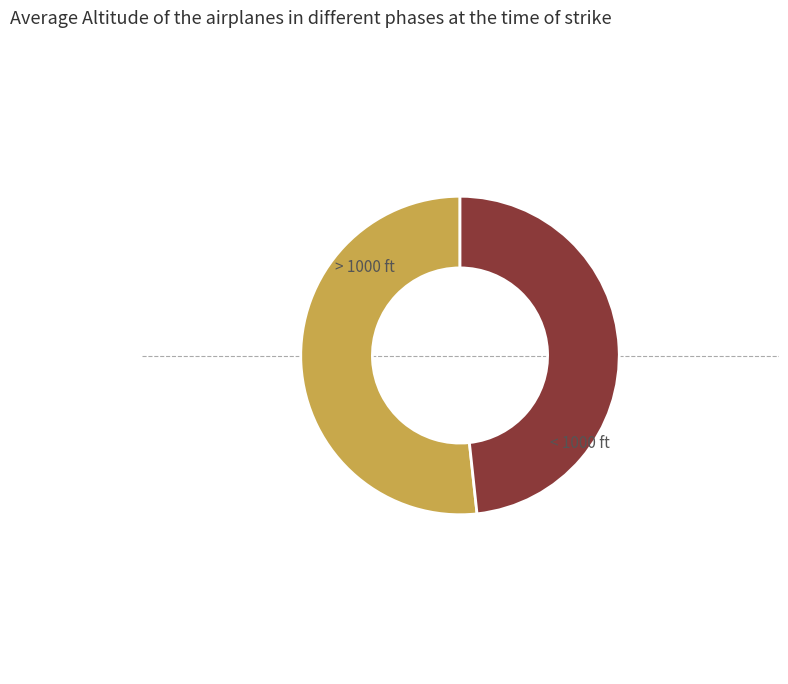

How many slices are in this pie chart?

2